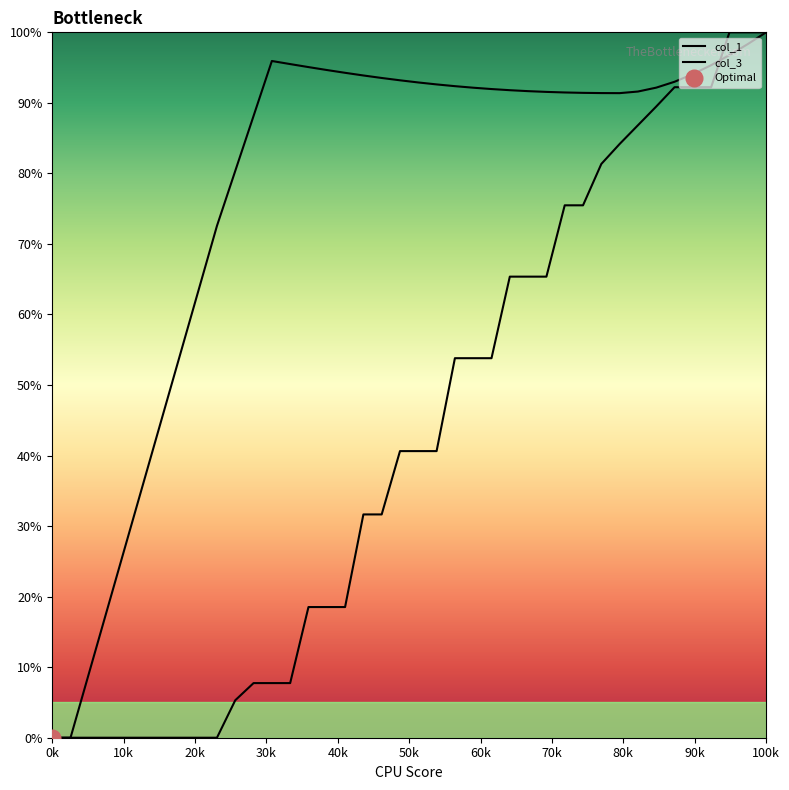

Does the chart have visible grid lines?

No